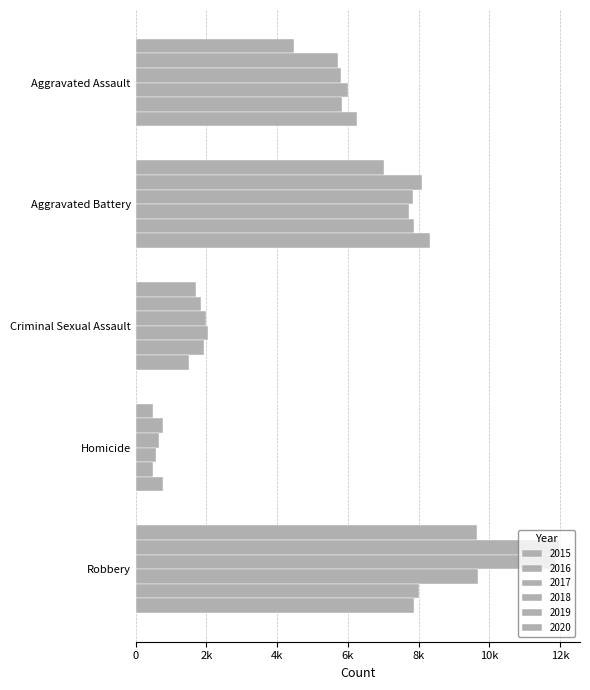

What is the difference between the 2020 values at Criminal Sexual Assault and Aggravated Battery?

6825